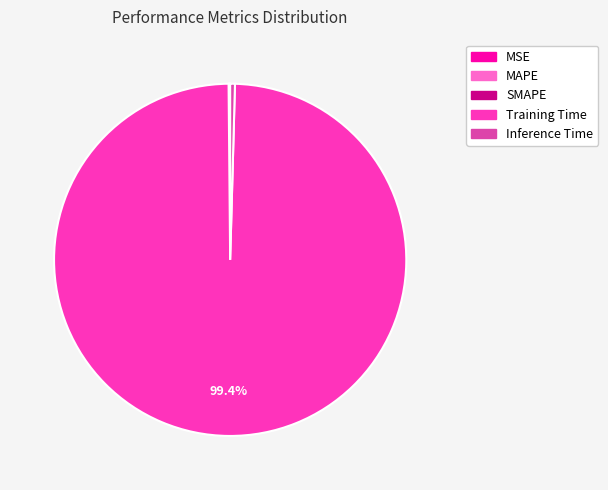

Which slice is the largest?

Training Time